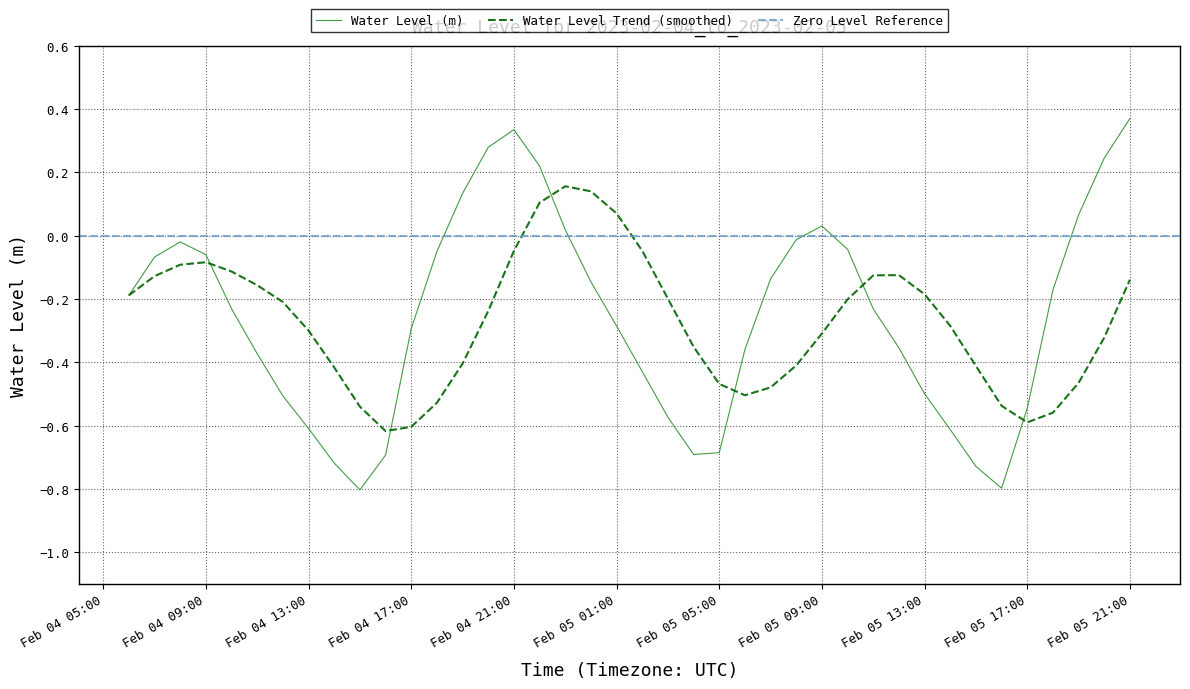

The chart shows a value of -0.1 at 2023-02-05 06:00:00. True or false?

False